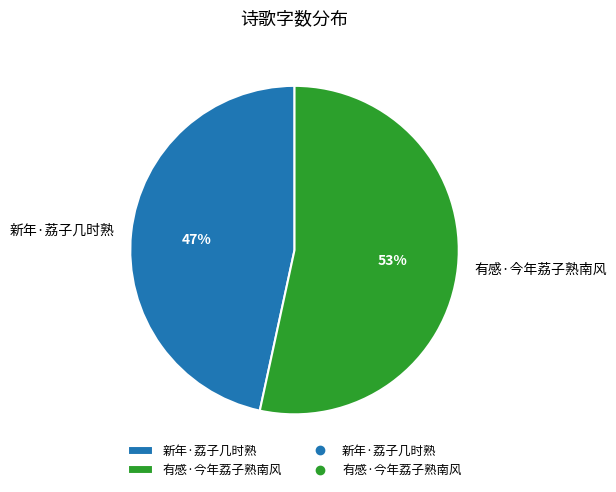

What is the ratio of the value at 新年·荔子几时熟 to the value at 有感·今年荔子熟南风?

0.9